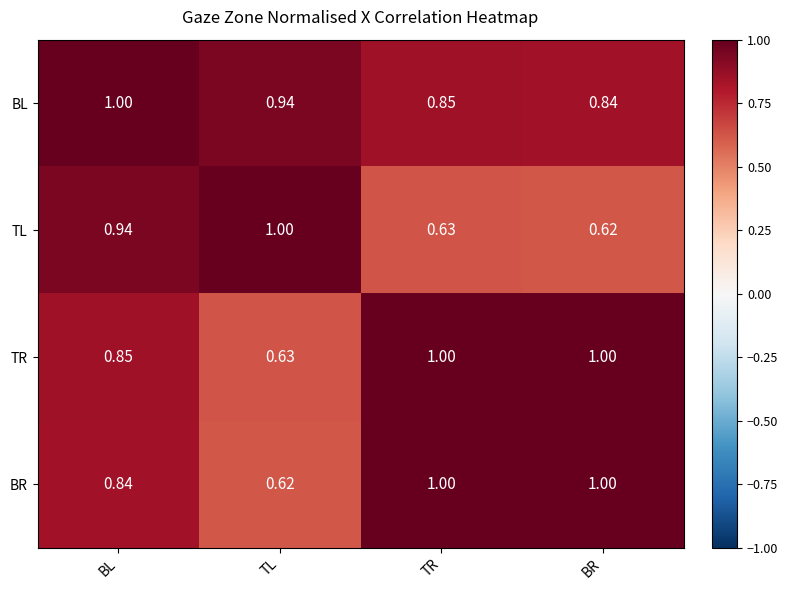

Where is BR nearest to the value 0?

TL